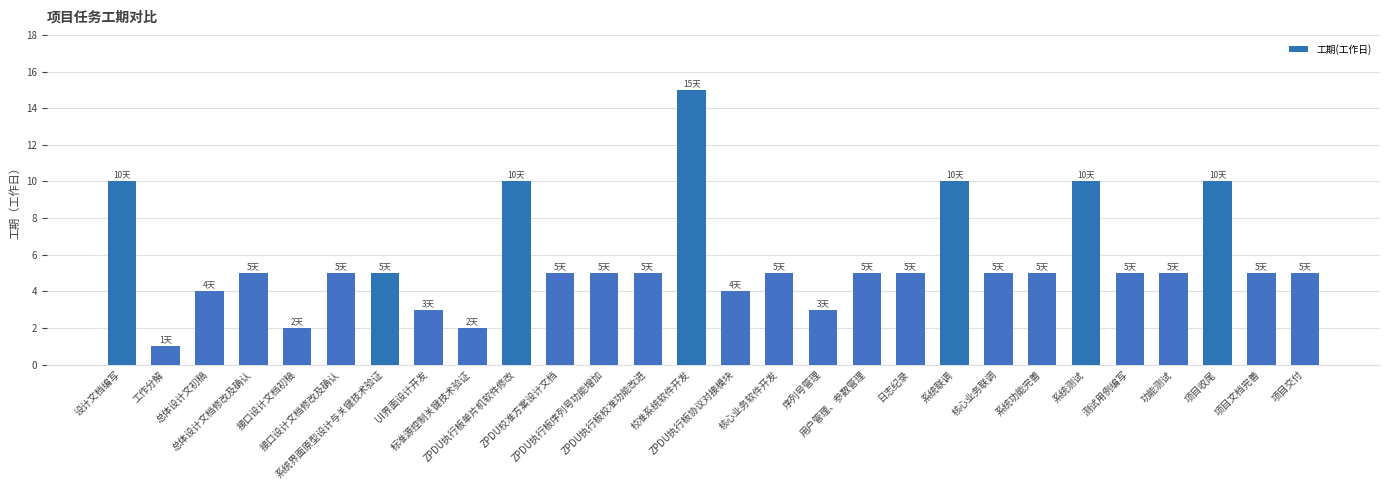

Reading left to right, what are all the values shown in this chart?

10	1	4	5	2	5	5	3	2	10	5	5	5	15	4	5	3	5	5	10	5	5	10	5	5	10	5	5